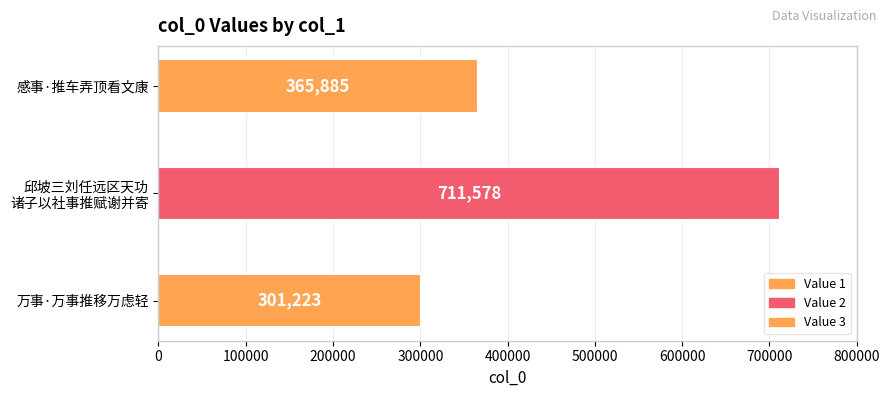

Which has a higher value, 万事·万事推移万虑轻 or 感事·推车弄顶看文康?

感事·推车弄顶看文康